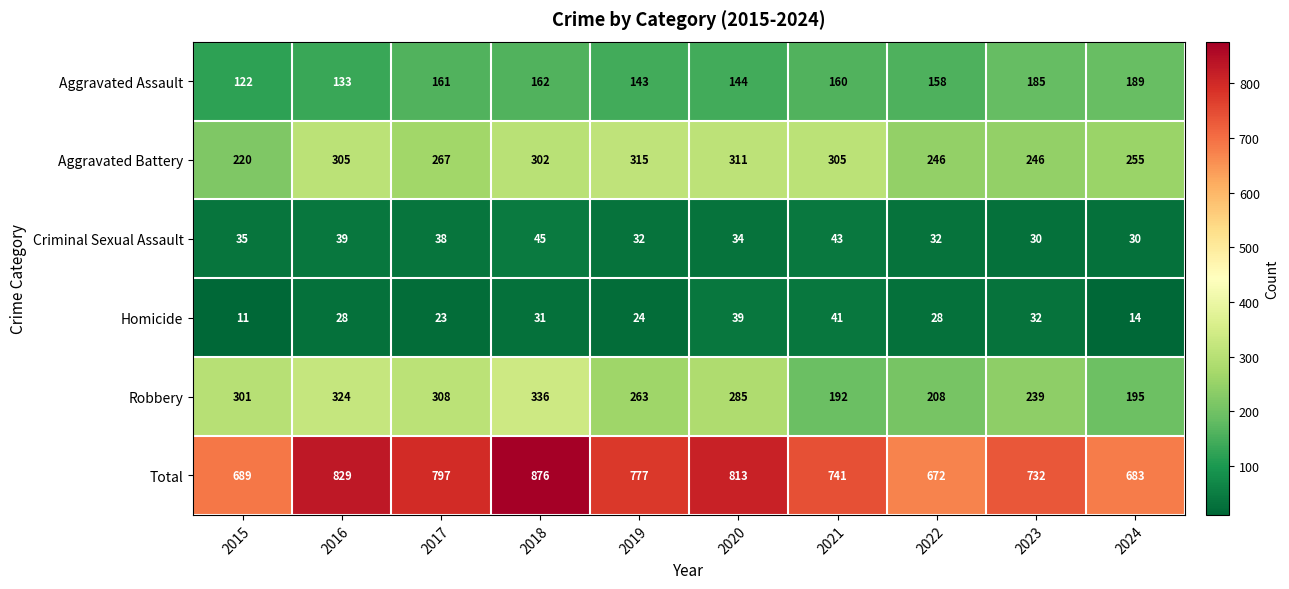

Which series changed the most between 2015 and 2019?

Aggravated Battery